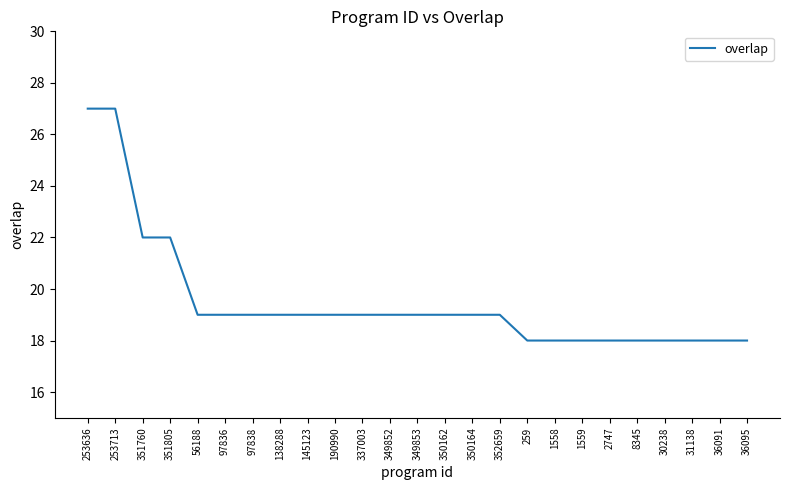

The chart shows a value of 18 at 259. True or false?

True